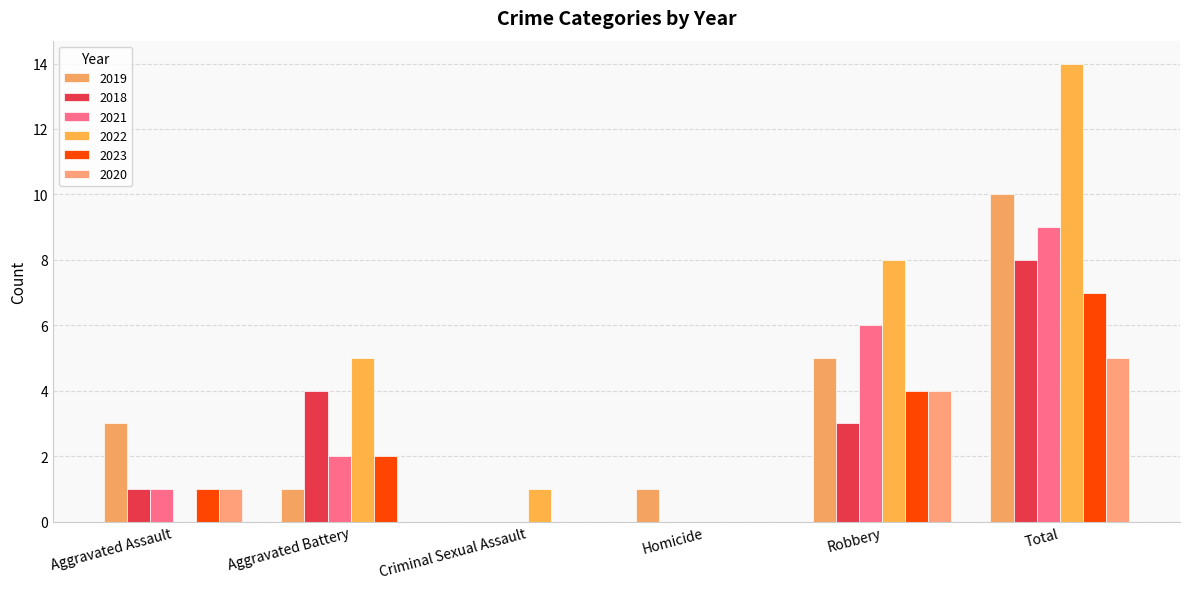

What is the average value of the 2022 series?

5